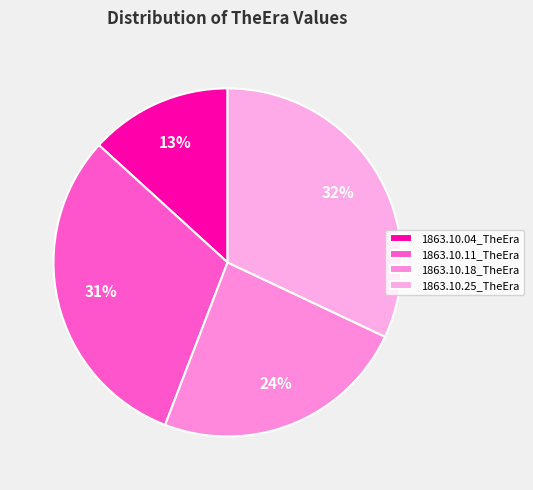

To the nearest percent, what is the difference between the largest and smallest slice percentages?

19%